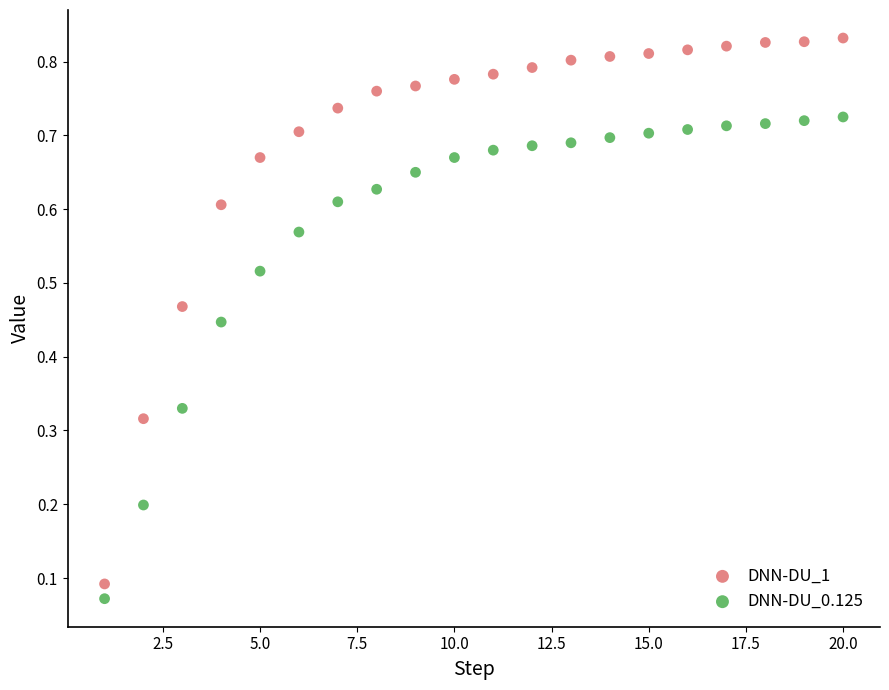

Which series reaches the maximum Y coordinate?

DNN-DU_1